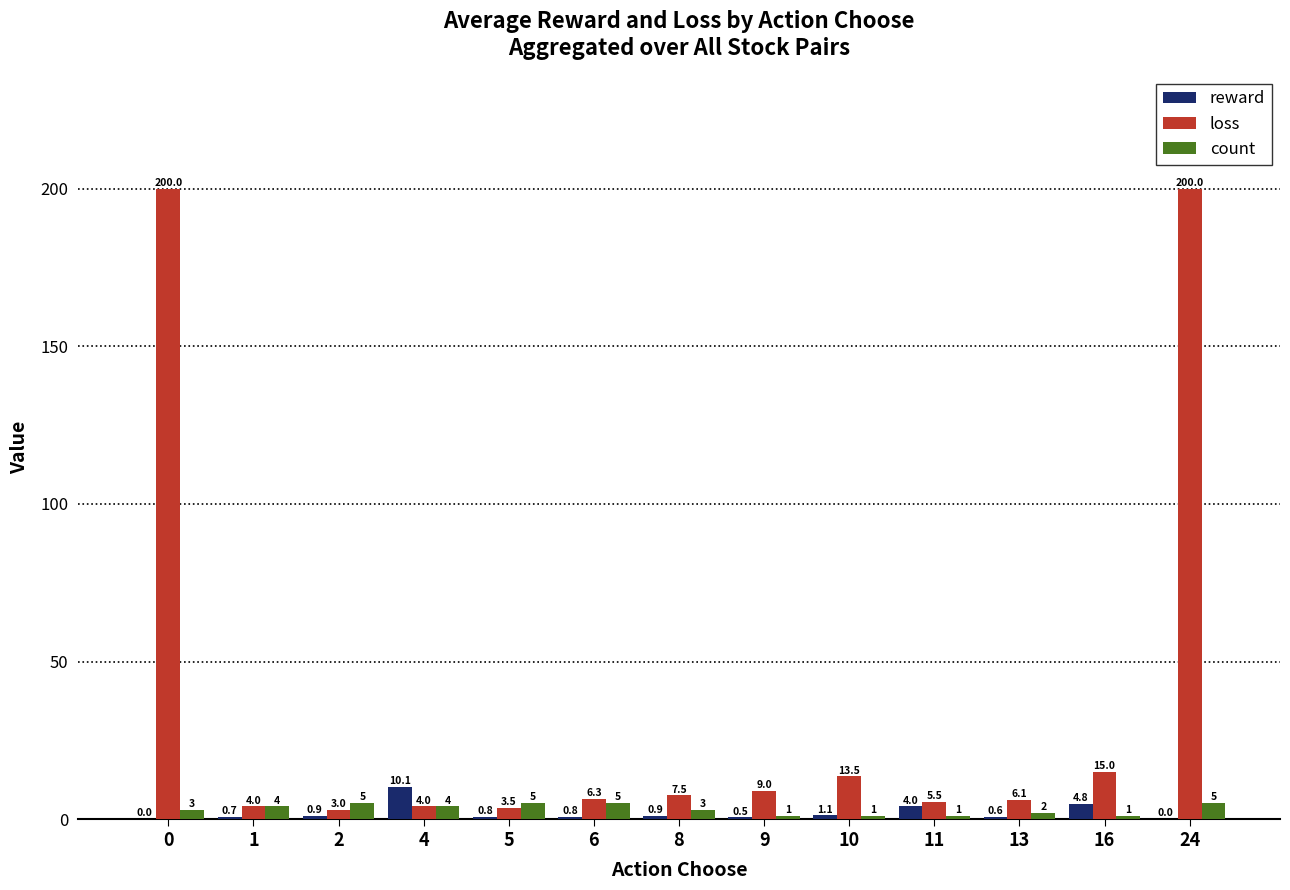

Which series changed the most between 2 and 8?

loss